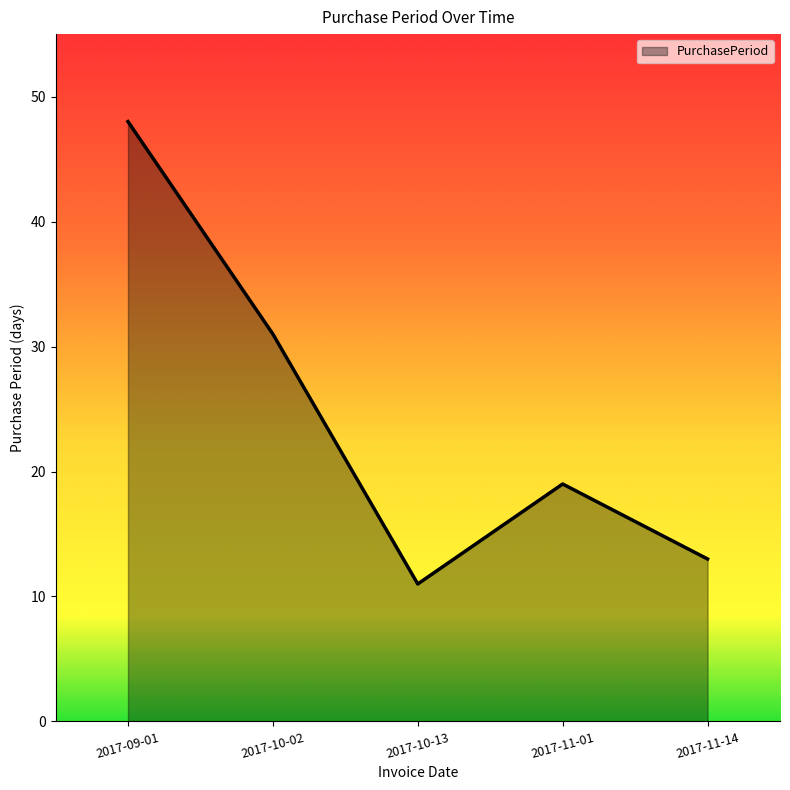

What is the difference between the values at 2017-11-01 and 2017-09-01?

29